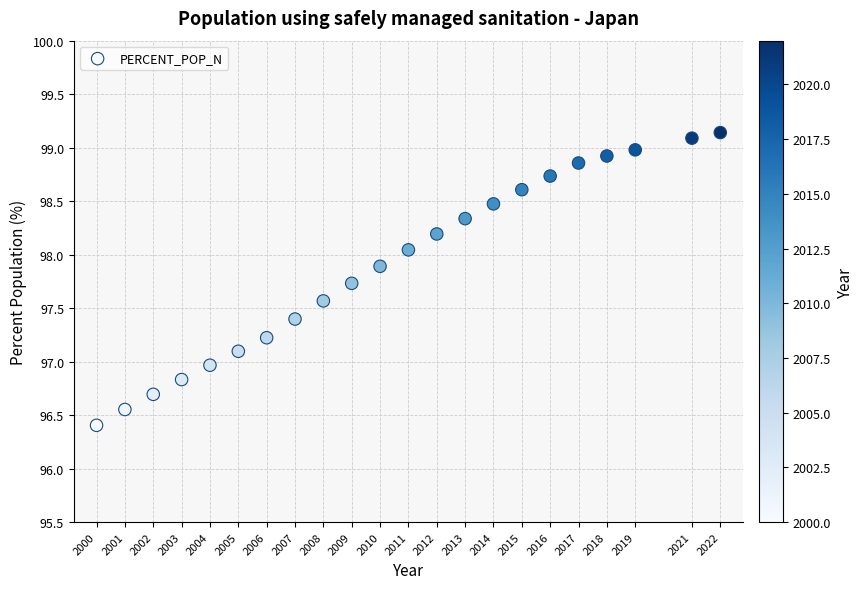

What is the range of X values (max minus min)?

22.0